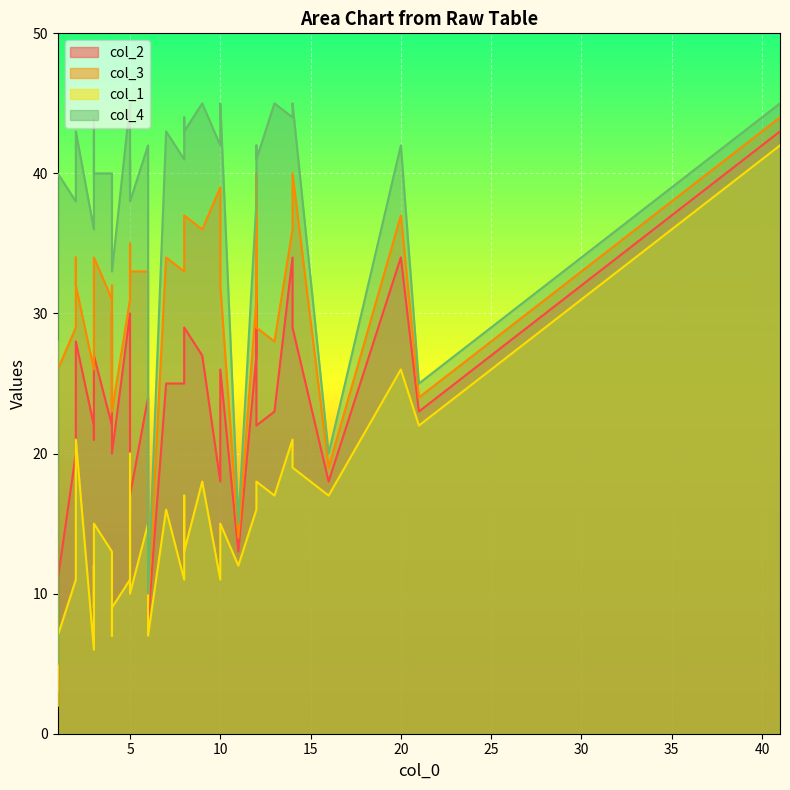

At which label is col_1 closest to 22?

21